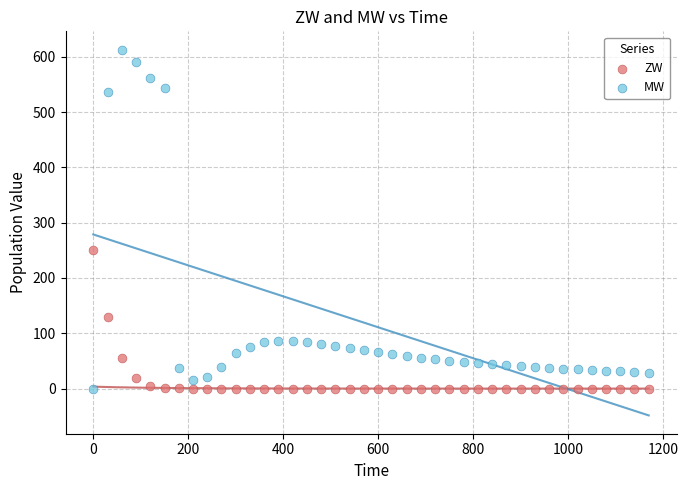

Which series has the largest Y range (max minus min)?

MW